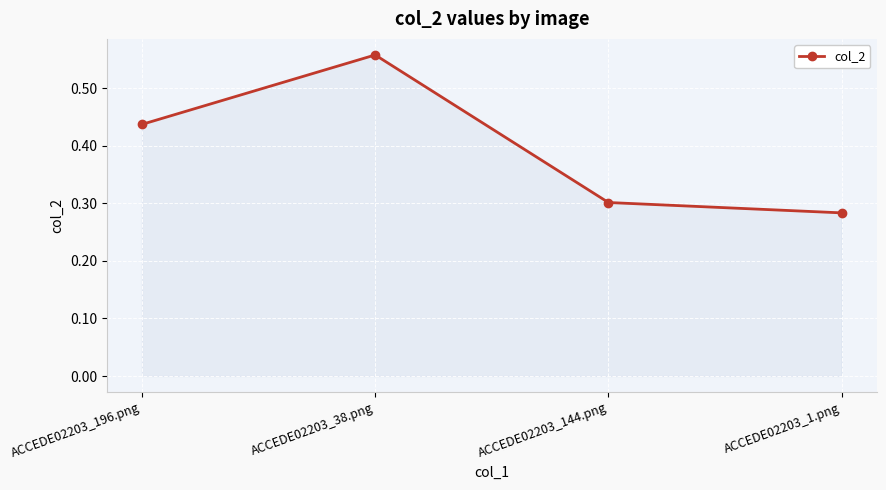

What is the change in value from ACCEDE02203_196.png to ACCEDE02203_144.png?

-0.1